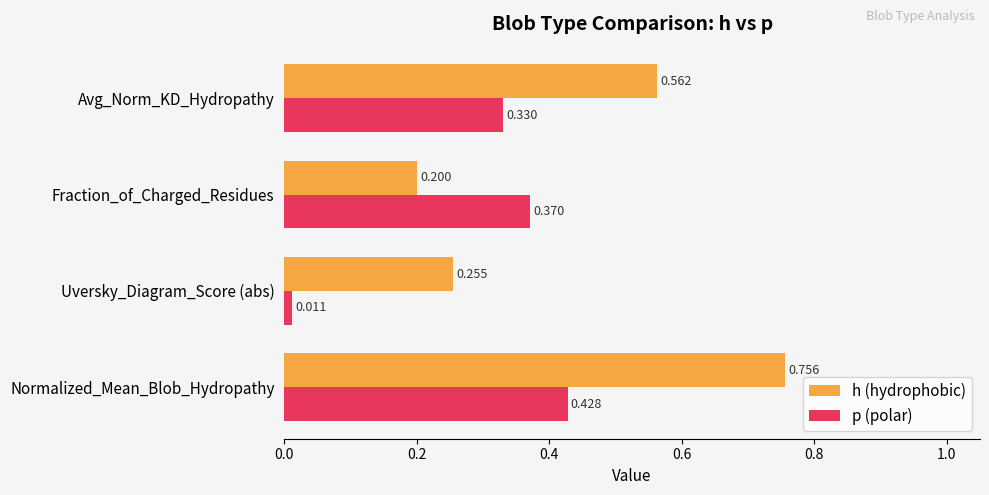

Which series has the largest range (max minus min)?

h (hydrophobic)